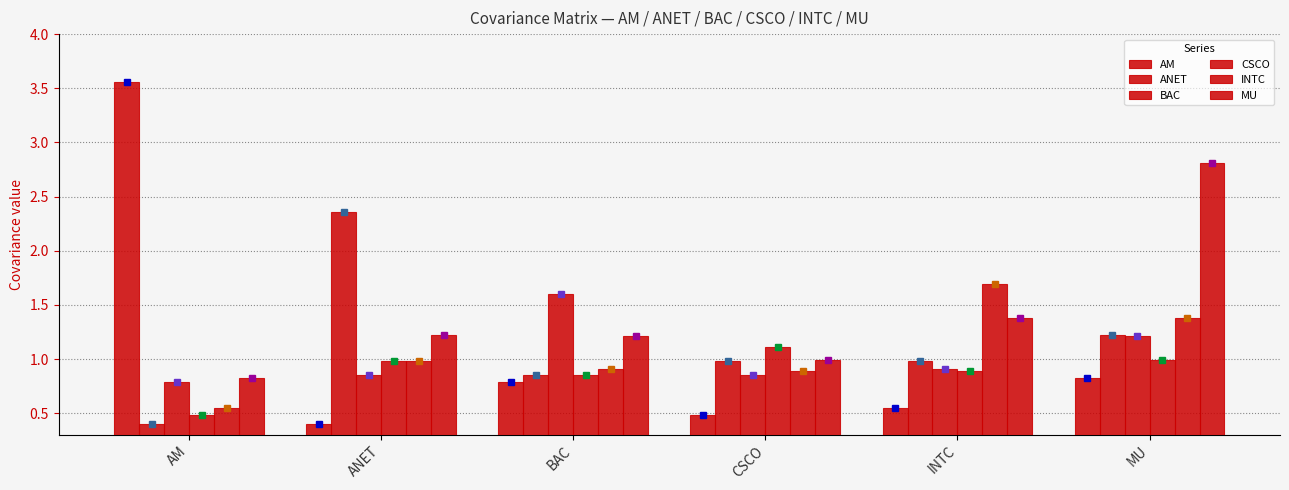

At which label does CSCO reach its peak?

CSCO